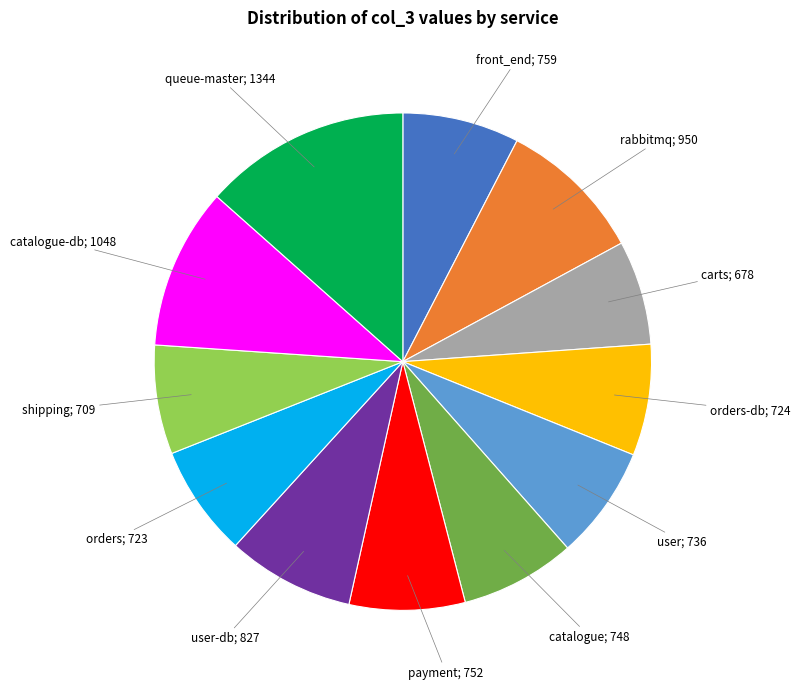

Does any single category account for the majority?

No